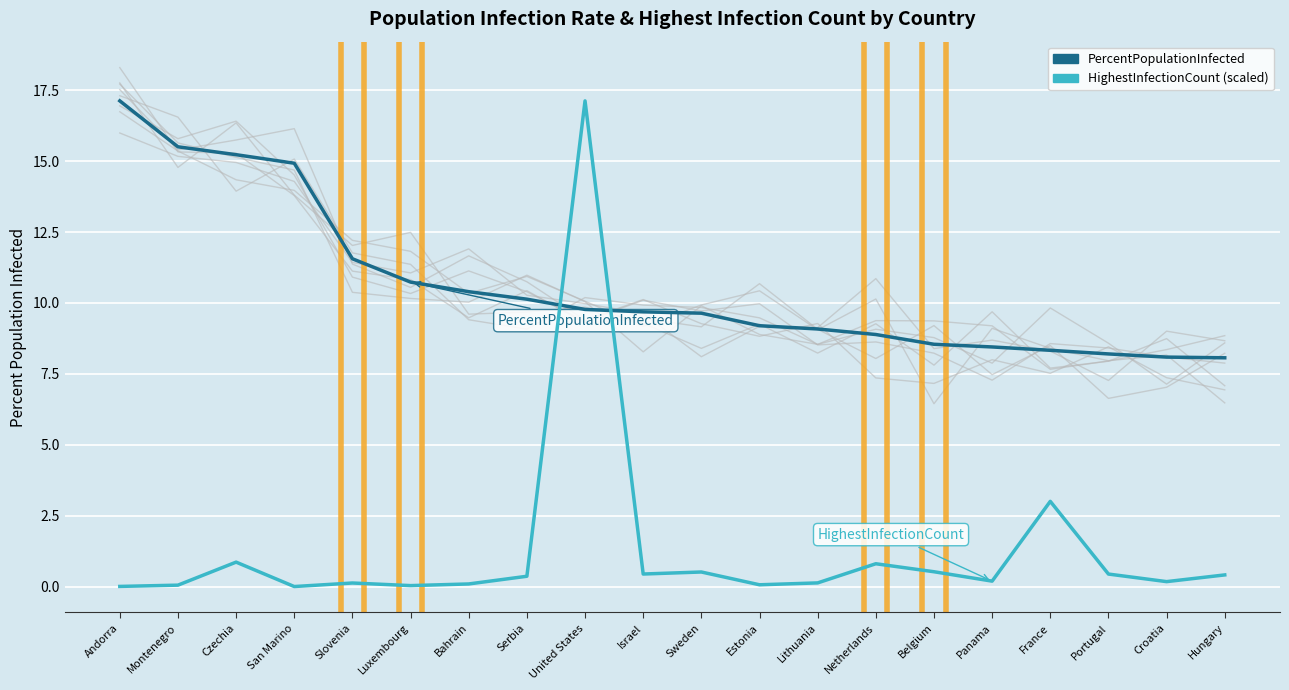

How many data points in PercentPopulationInfected are less than 9?

7